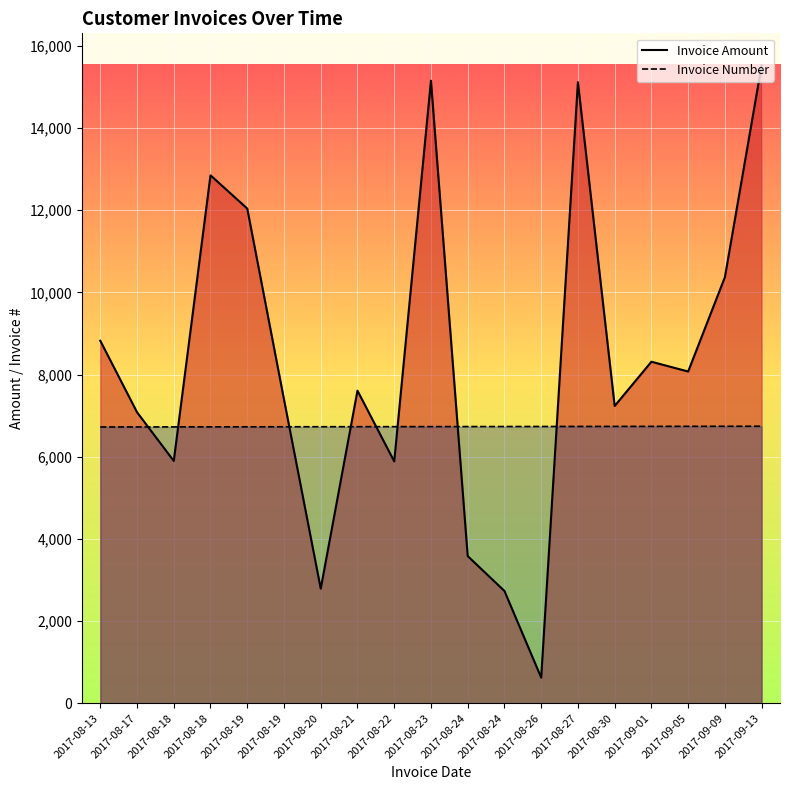

List the series in order of their overall mean, lowest first.

Invoice Number, Invoice Amount